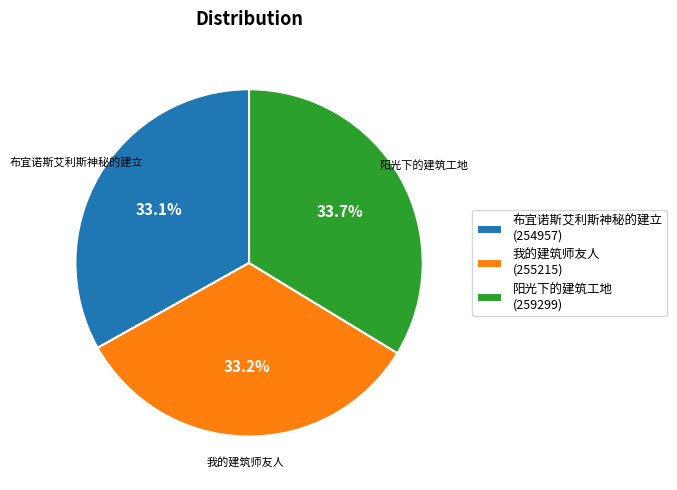

To the nearest percent, what is the combined percentage of 阳光下的建筑工地 and 我的建筑师友人?

67%